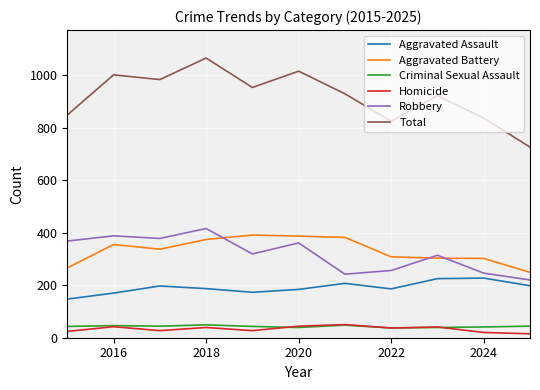

In Homicide, how many points are lower than both neighbors (excluding endpoints)?

3